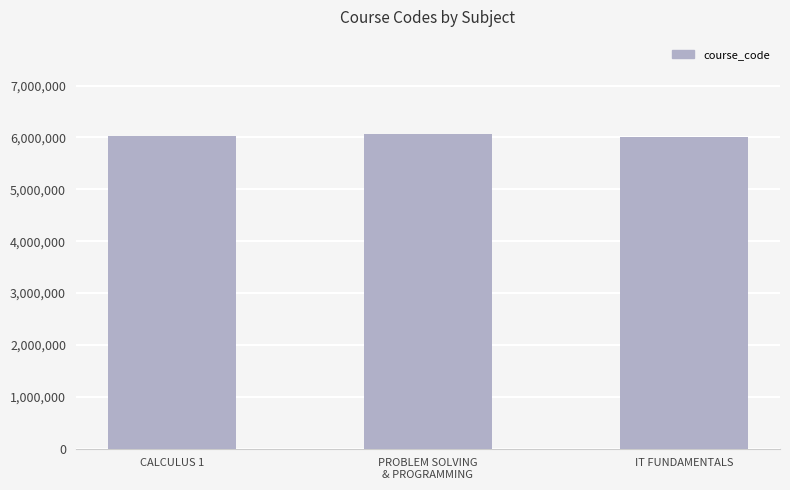

What is the ratio of the value at IT FUNDAMENTALS to the value at CALCULUS 1?

1.0